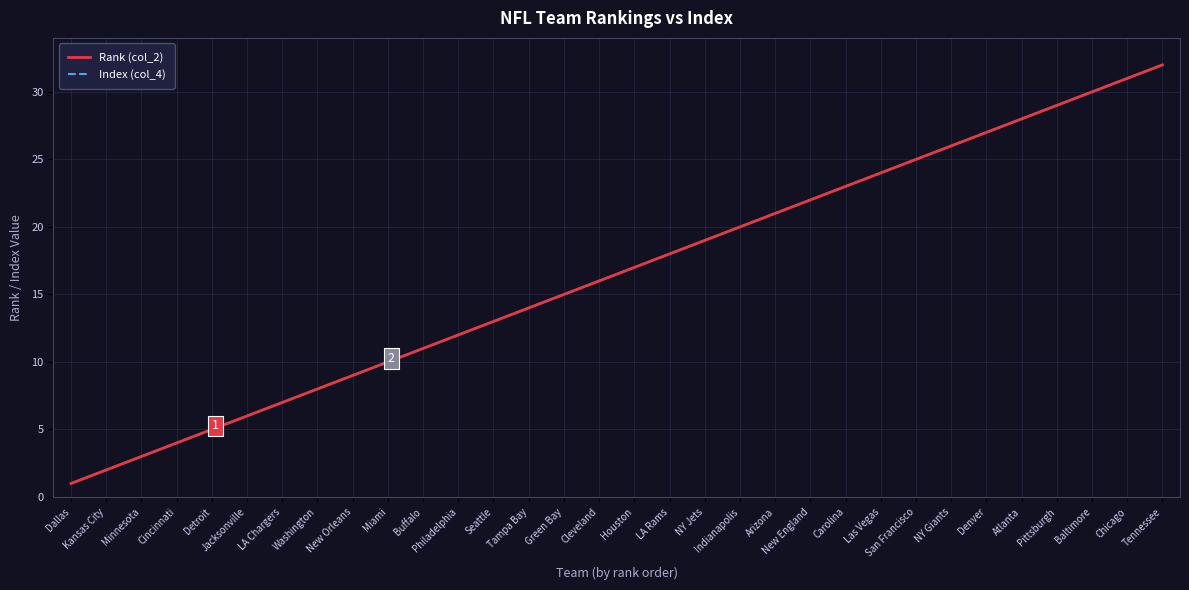

The Index (col_4) series shows 1 at Dallas. True or false?

True